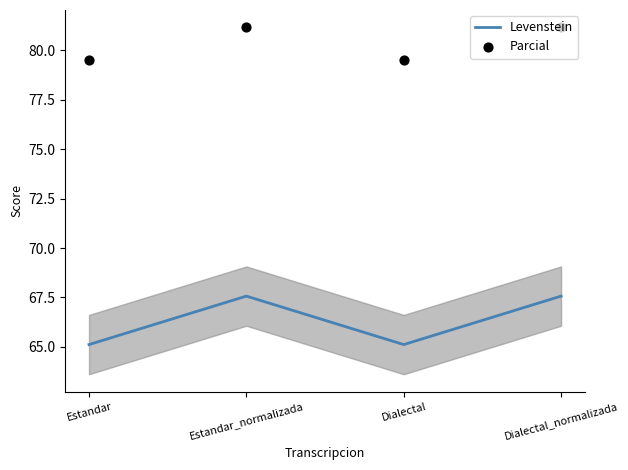

Which series reaches the maximum Y coordinate?

Parcial